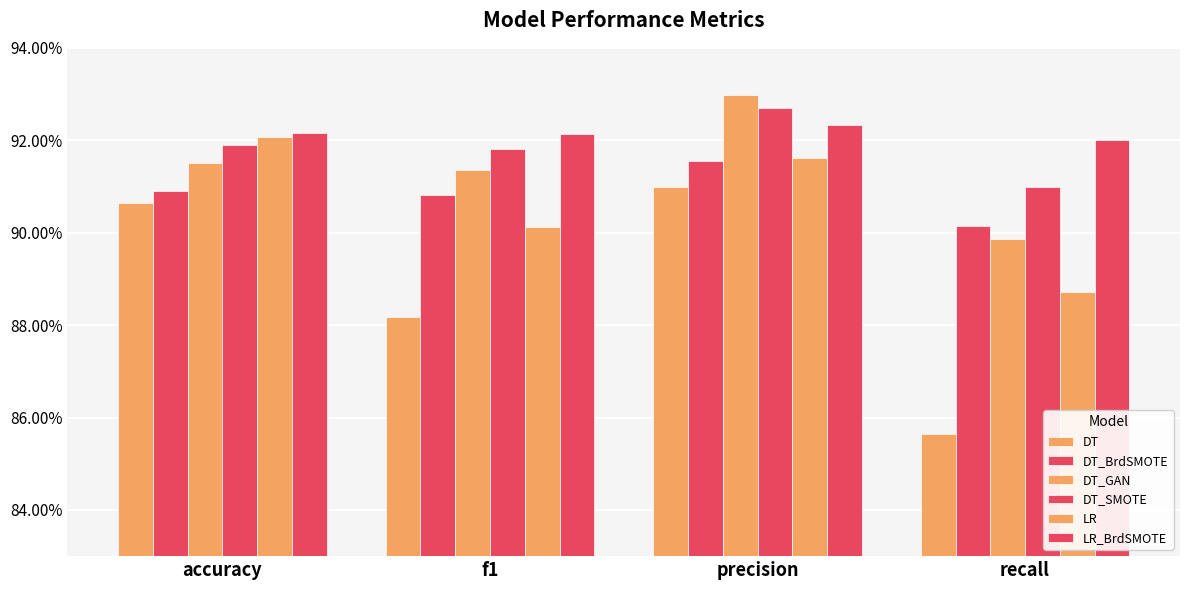

What is the label of the 1st bar from the left?

accuracy